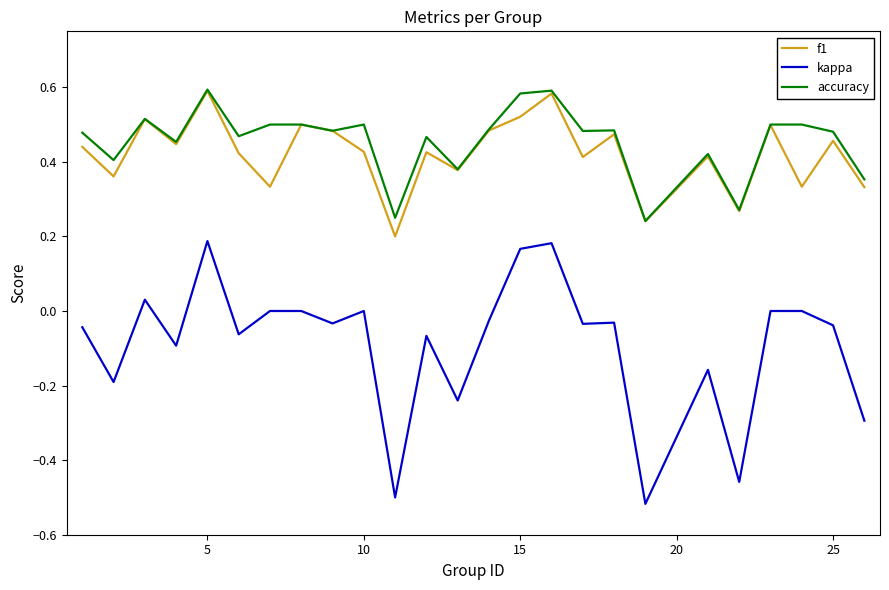

True or false: kappa has more than 0 points higher than both neighbors.

True